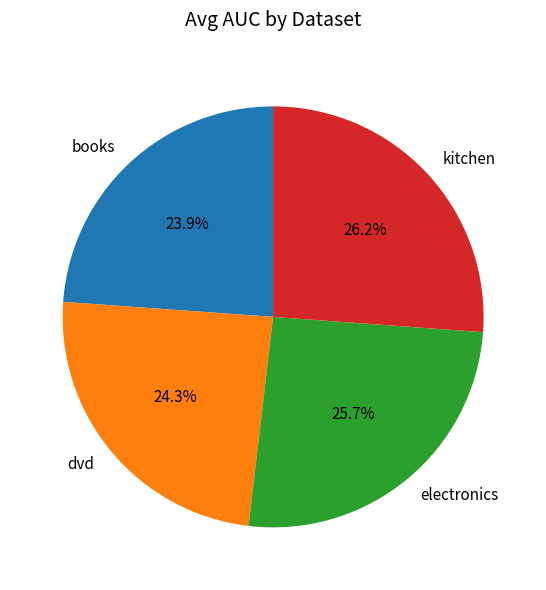

Does books account for over 50% of the chart?

No